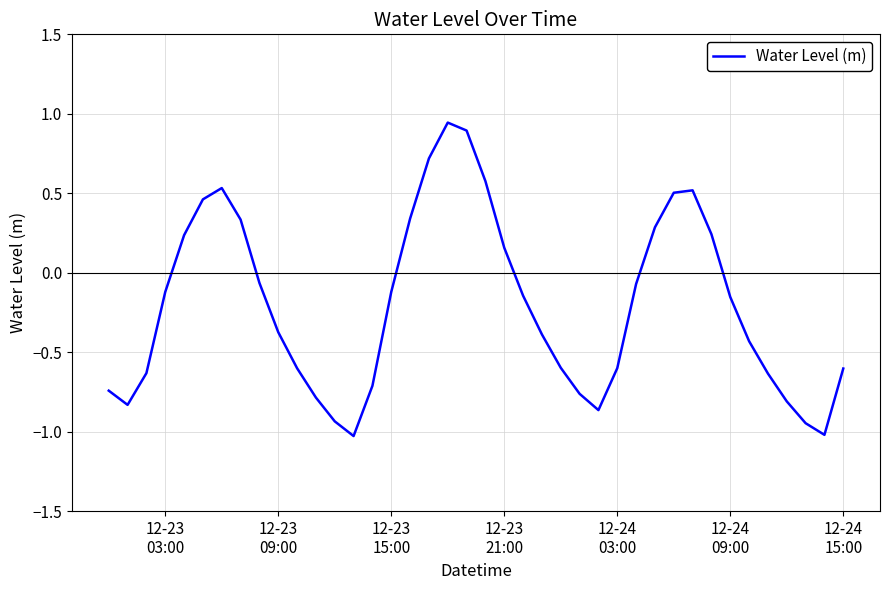

What is the smallest value displayed?

-1.0